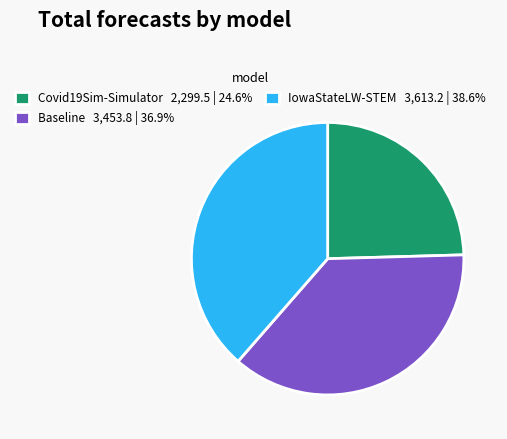

Approximately how many times larger is the value at Covid19Sim-Simulator 2,299.5 | 24.6% compared to Baseline 3,453.8 | 36.9%?

0.7